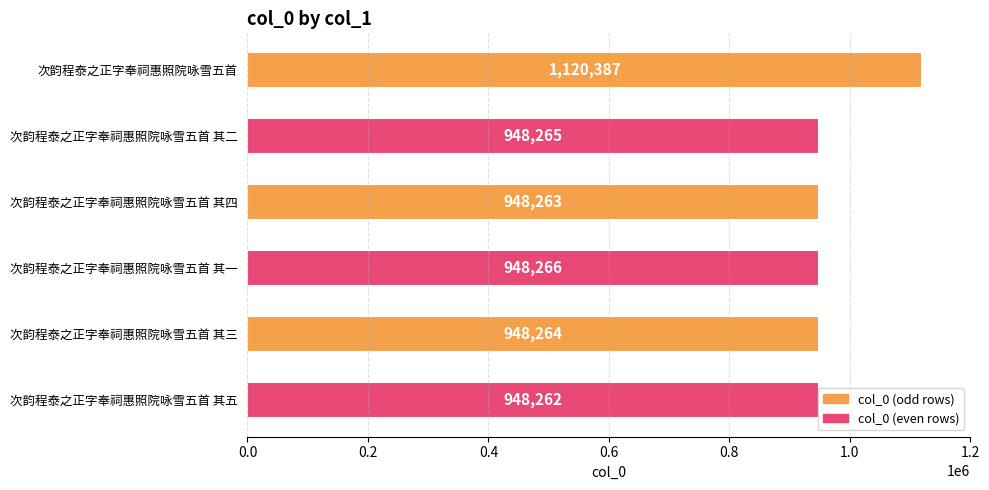

What is the value of the 5th bar from the top?

948264